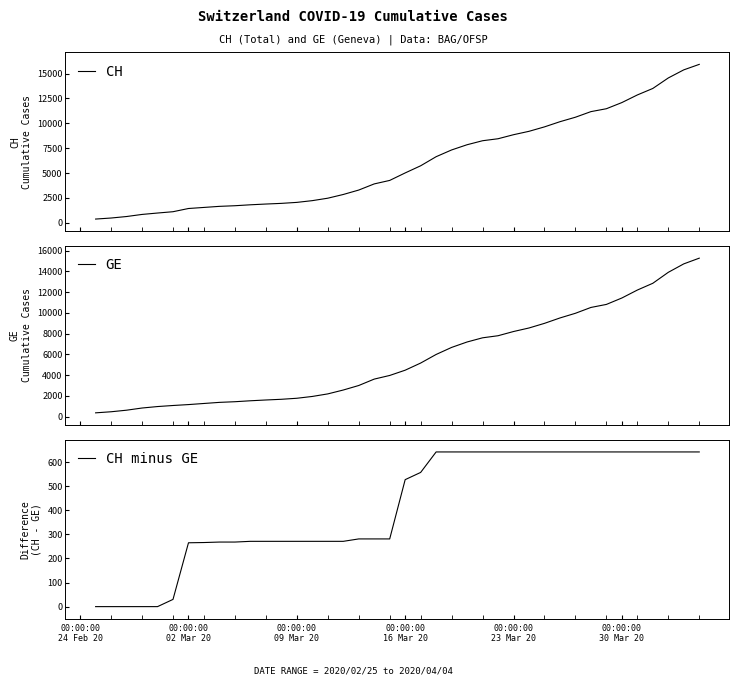

Is this an area chart (filled region under the line)?

No